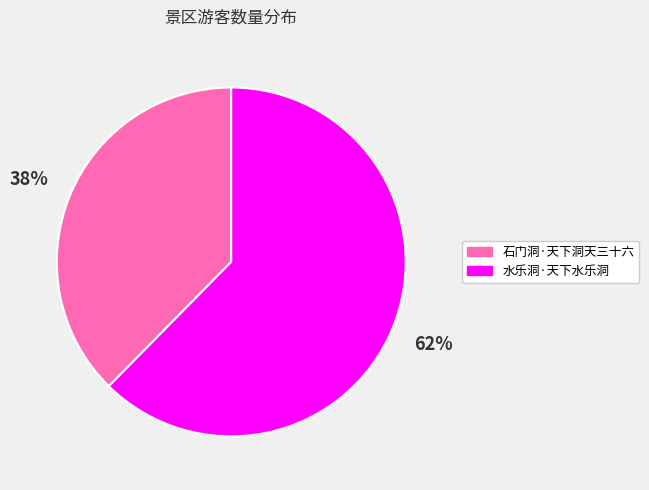

What is the majority slice?

水乐洞·天下水乐洞